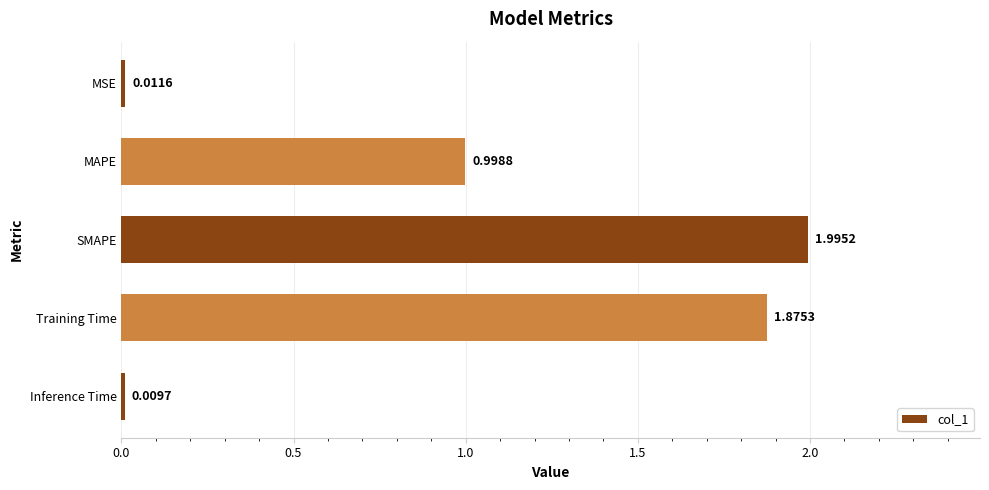

At which label is the value closest to 1?

MAPE